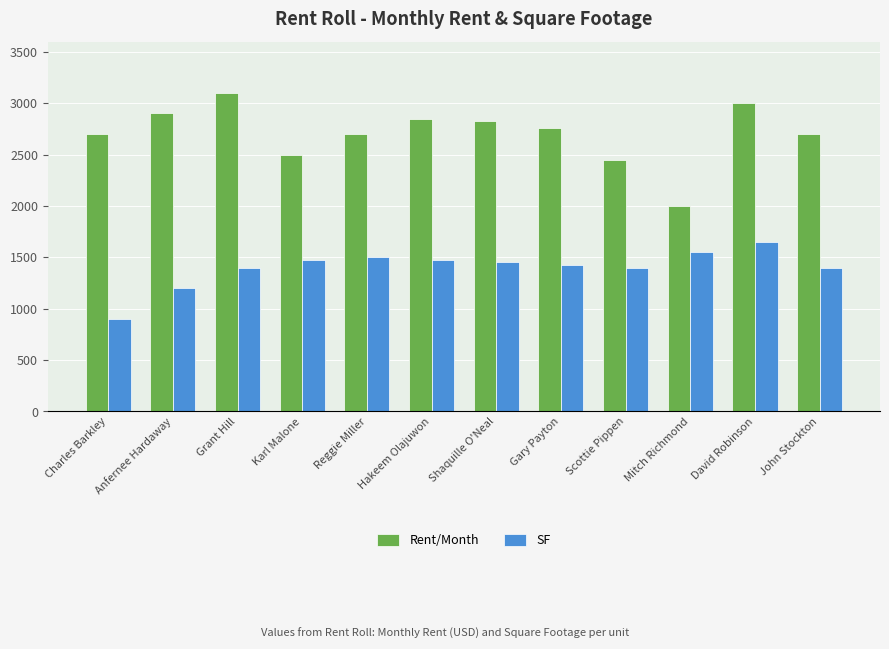

True or false: SF has a value of 1500 at Reggie Miller.

True